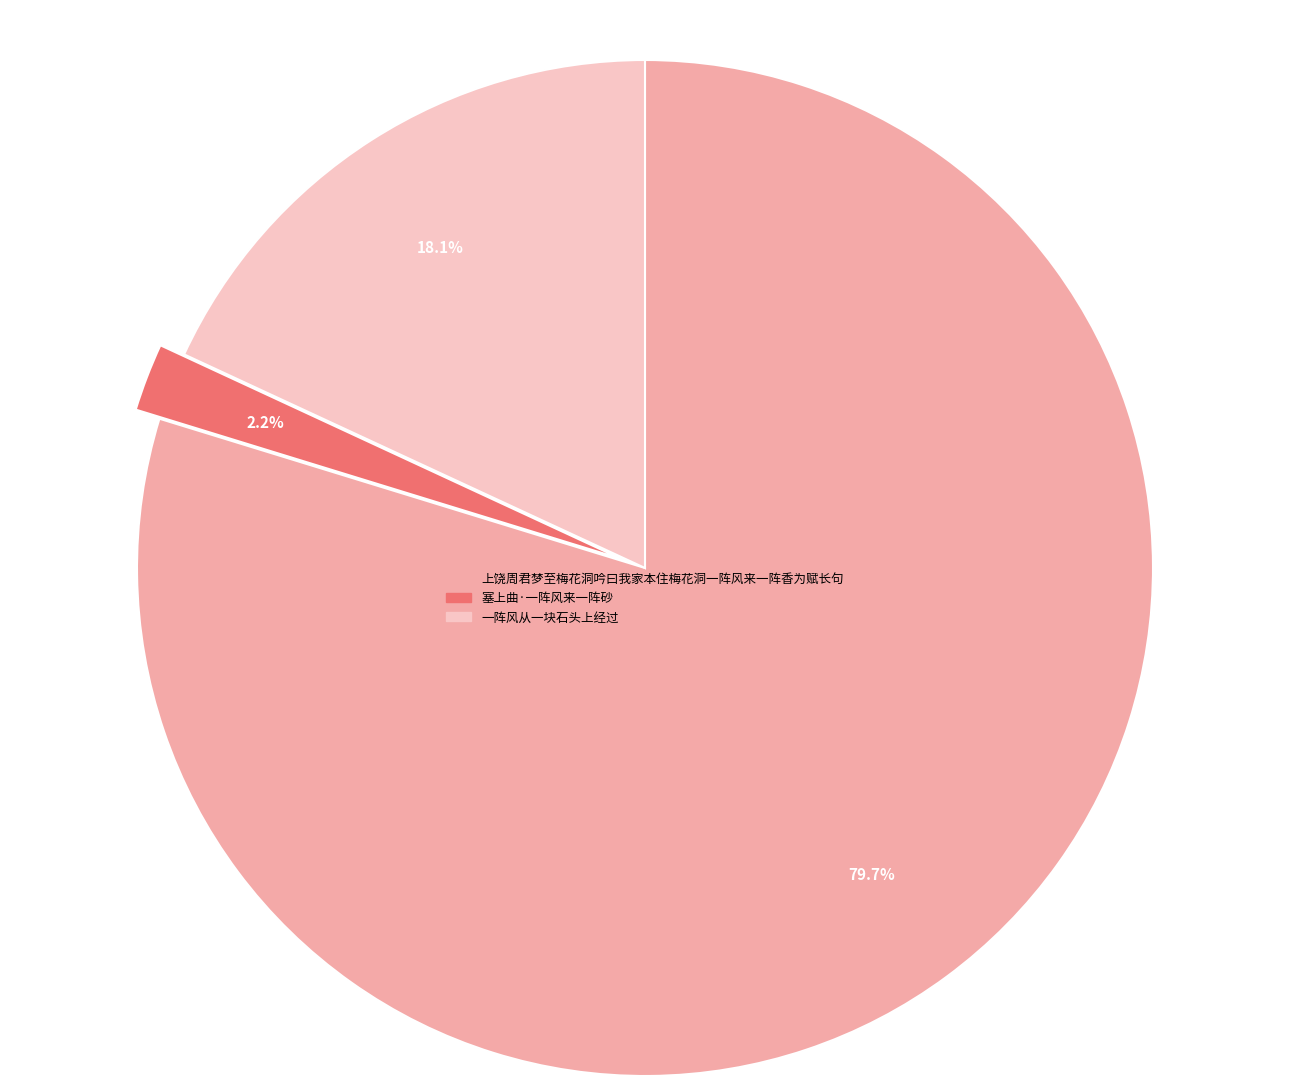

What is the ratio of the value at 上饶周君梦至梅花洞吟曰我家本住梅花洞一阵风来一阵香为赋长句 to the value at 一阵风从一块石头上经过?

4.4